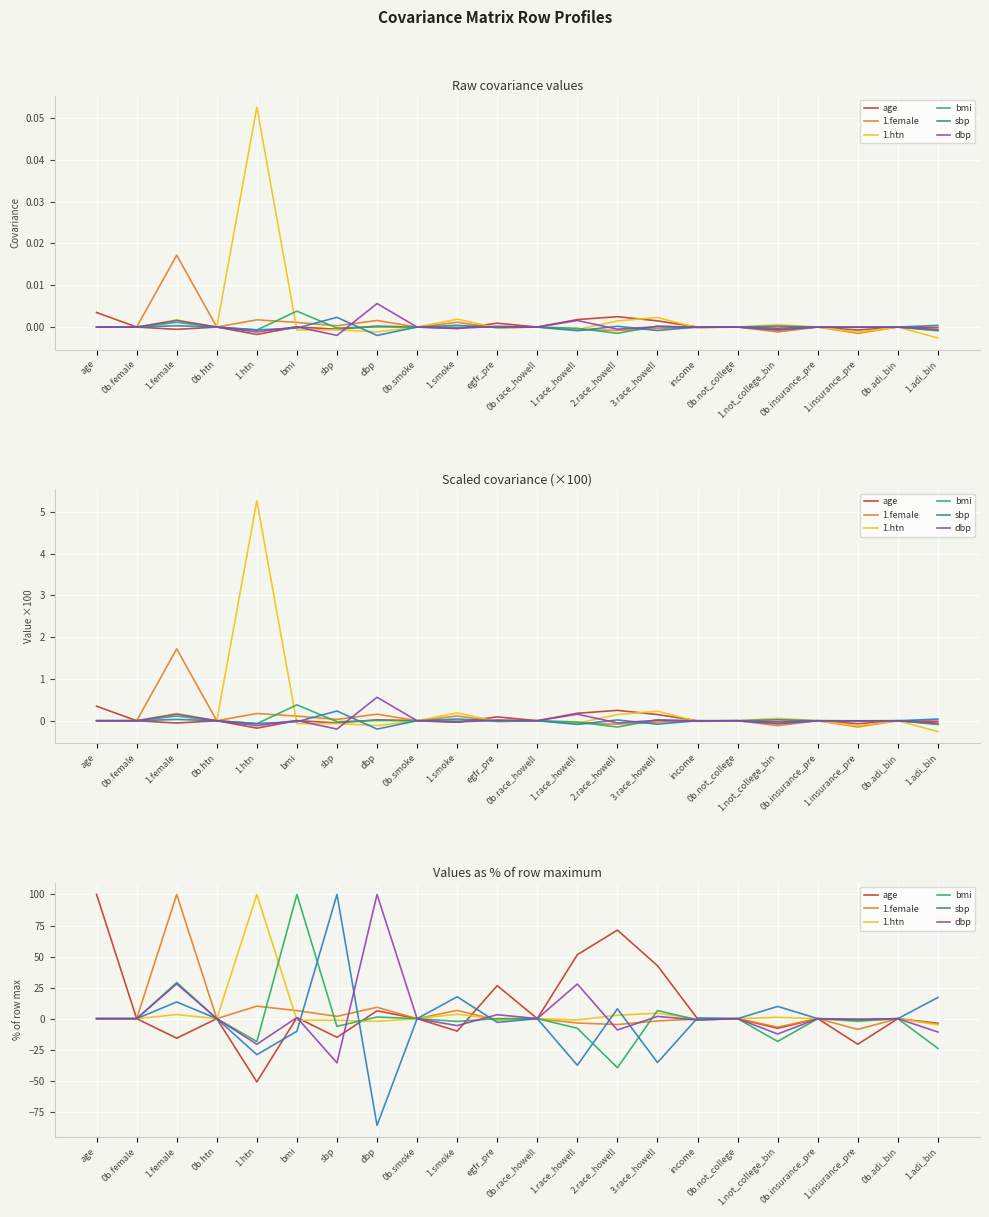

How many interior local peaks does the dbp series have?

9